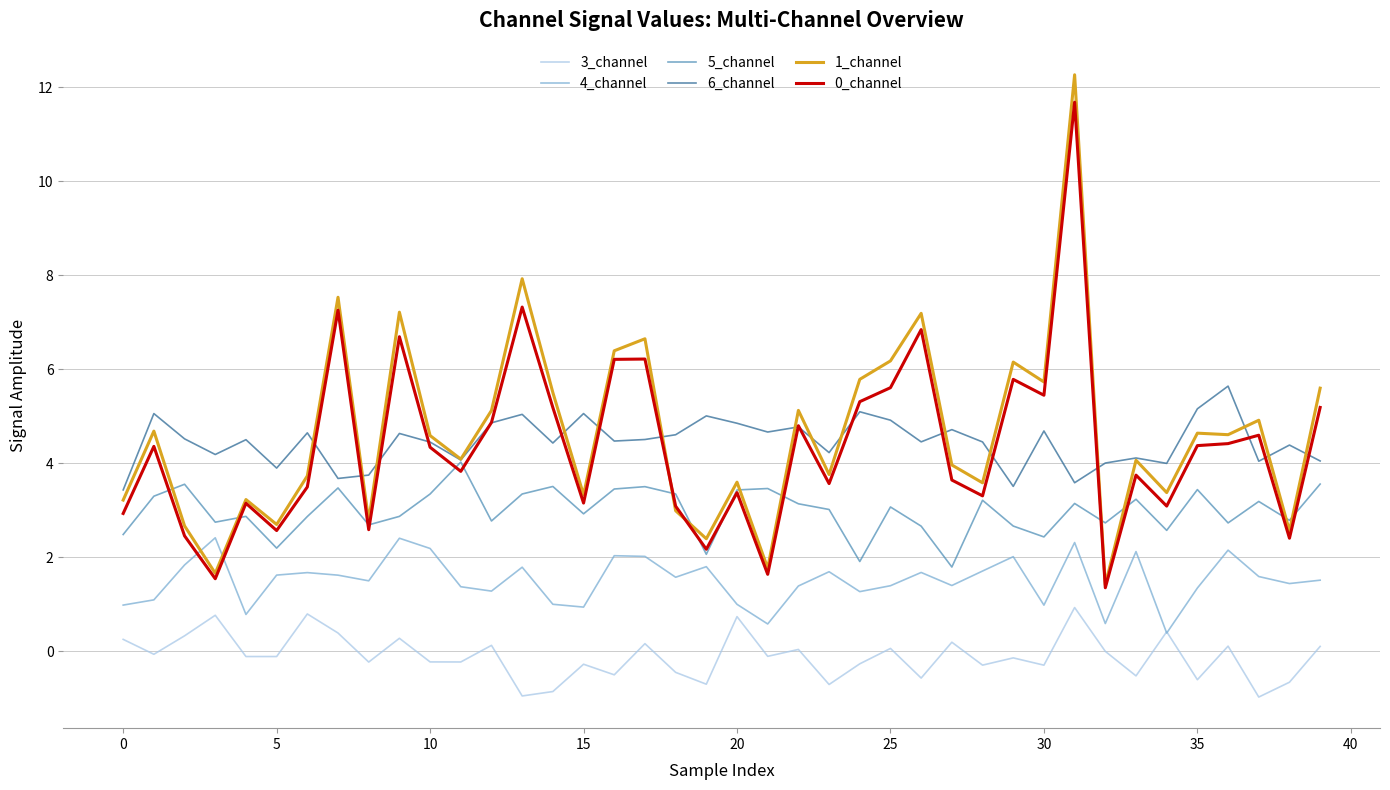

How many intersections are there between 0_channel and 4_channel?

2